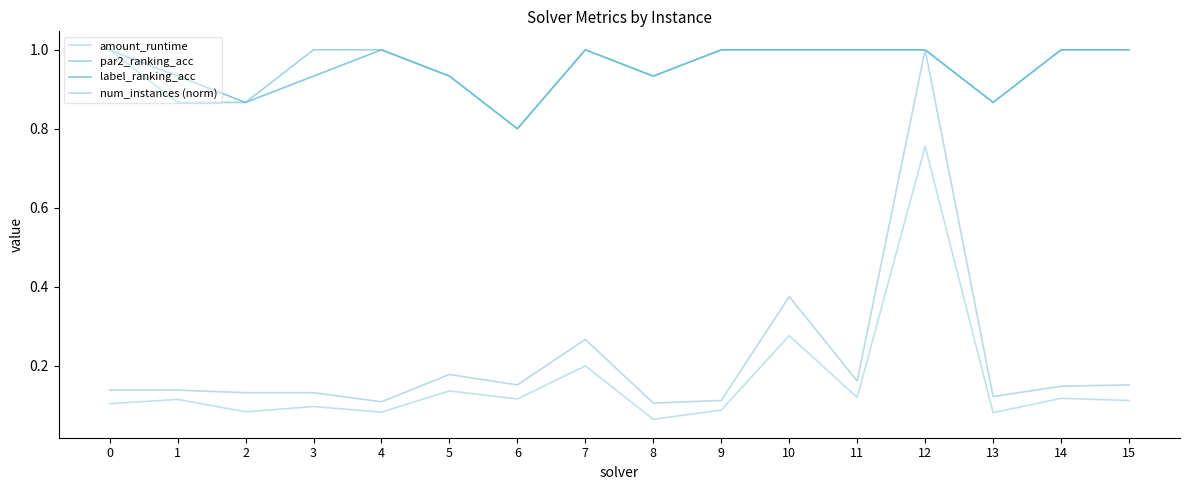

What is the difference between the second highest and second lowest values in the label_ranking_acc series?

0.1